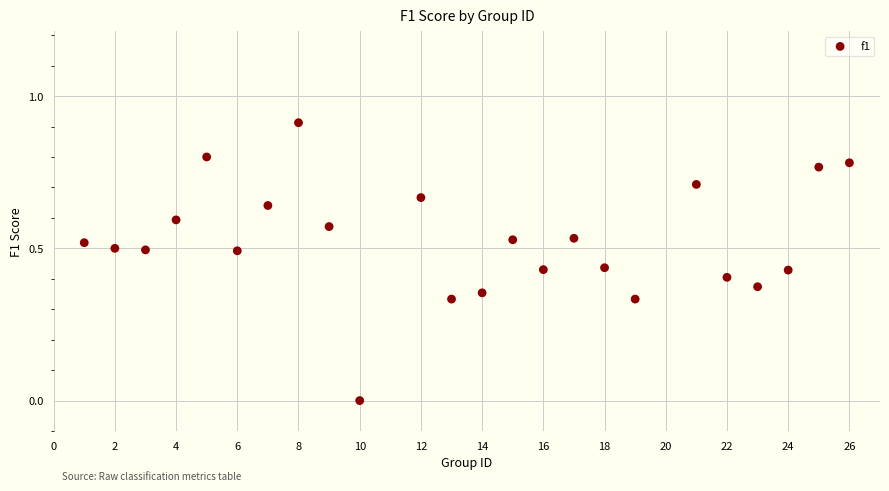

What is the range of Y values (max minus min)?

0.9